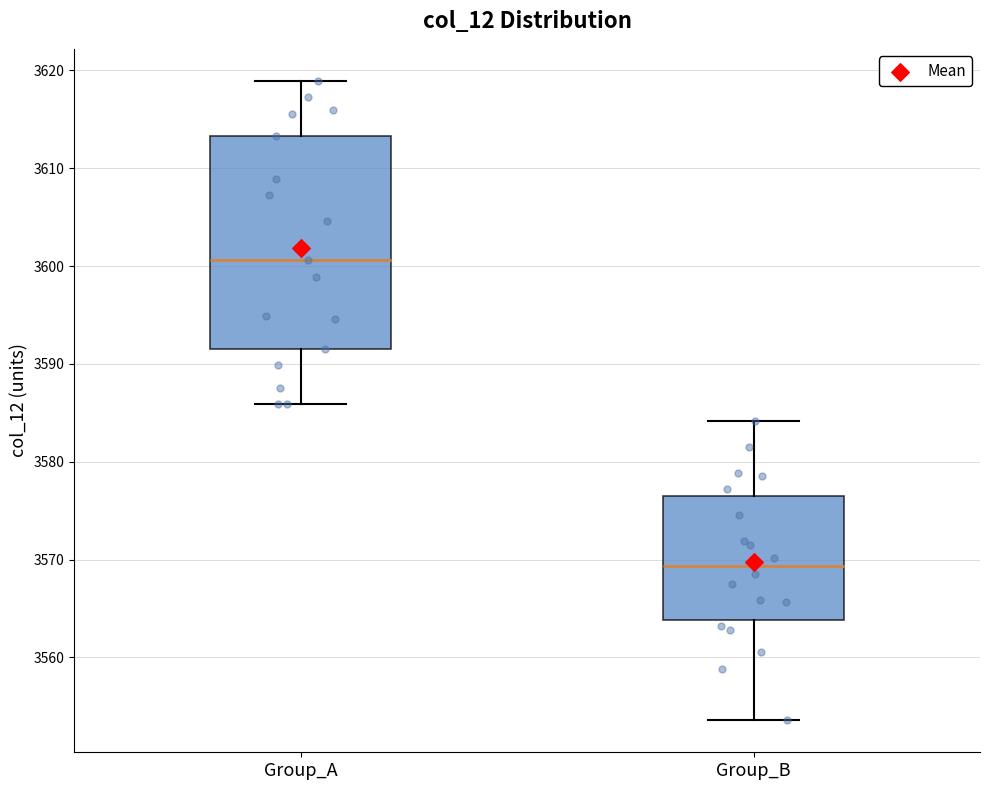

Reading left to right, transcribe this box plot: for each box, give where its median line is, the range the box spans, and where its two whiskers end, as read against the y-axis. The values are not printed on the chart, so give them approximately, as read against the axis.

Group_A: median 3601, box 3592 to 3613, whiskers 3586 to 3619
Group_B: median 3569, box 3564 to 3577, whiskers 3554 to 3584